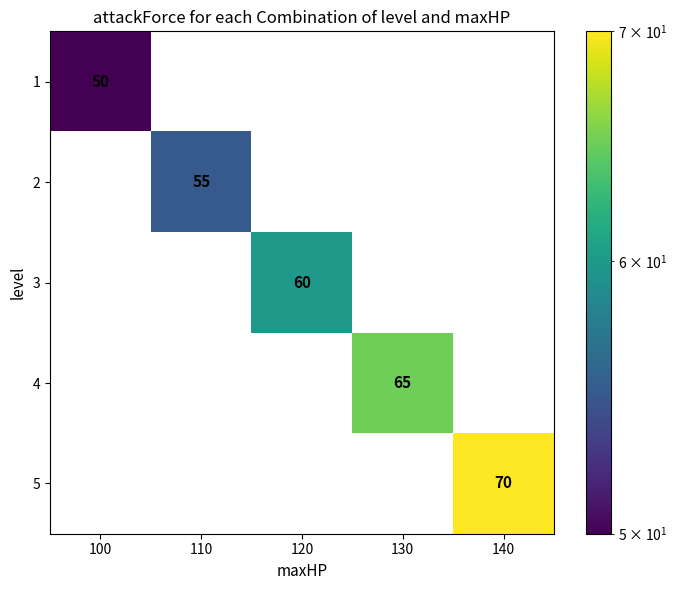

Reading right to left, extract all data points from this chart.

1: 140=0	130=0	120=0	110=0	100=50
2: 140=0	130=0	120=0	110=55	100=0
3: 140=0	130=0	120=60	110=0	100=0
4: 140=0	130=65	120=0	110=0	100=0
5: 140=70	130=0	120=0	110=0	100=0